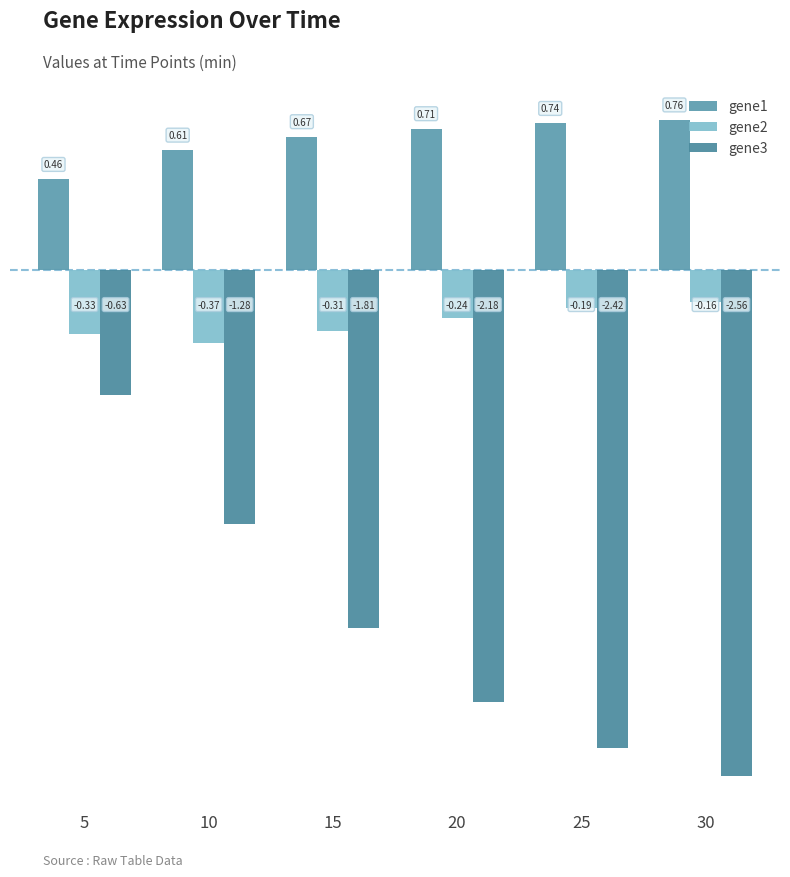

At which label does gene3 first exceed -1?

5